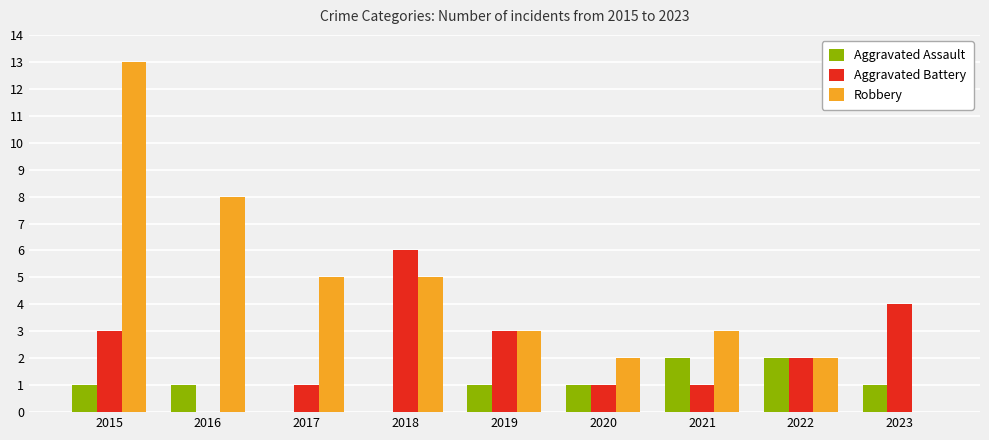

At which category is the sum across all series the highest?

2015